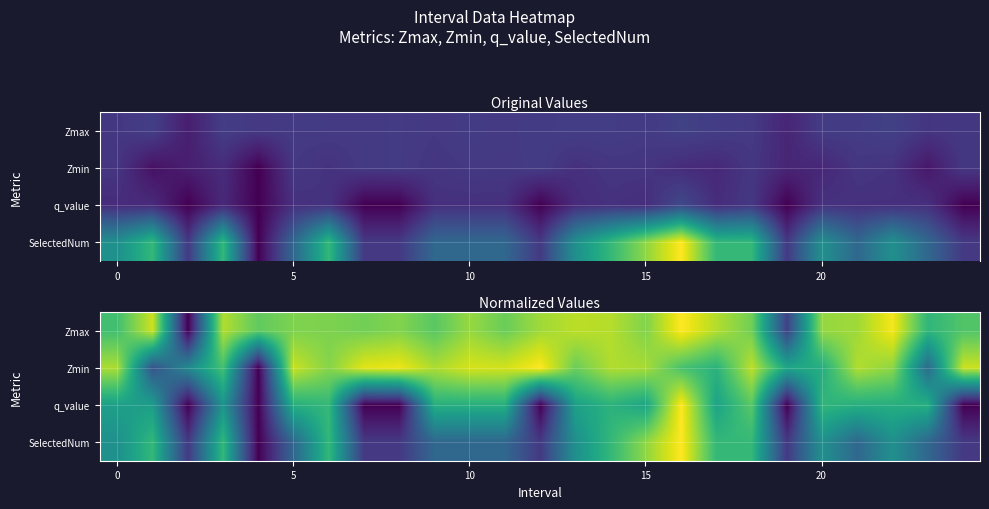

How many distinct data groups are displayed?

4